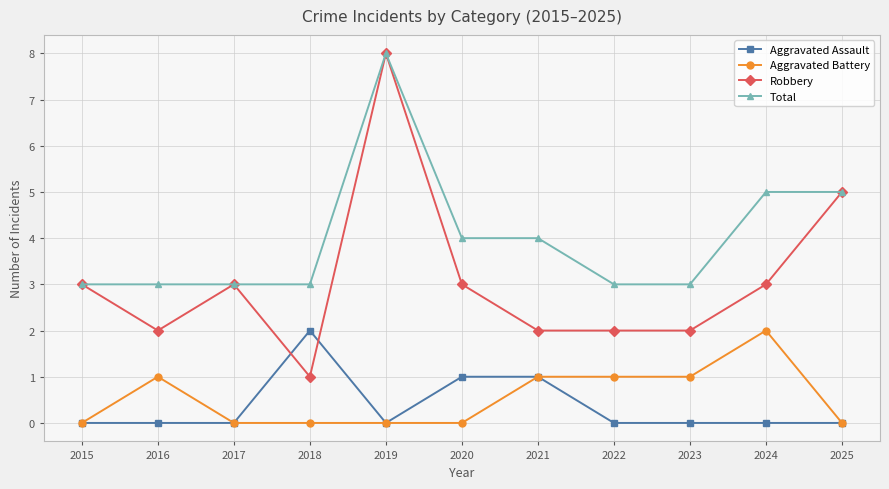

At which category does Robbery reach its first local valley?

2016